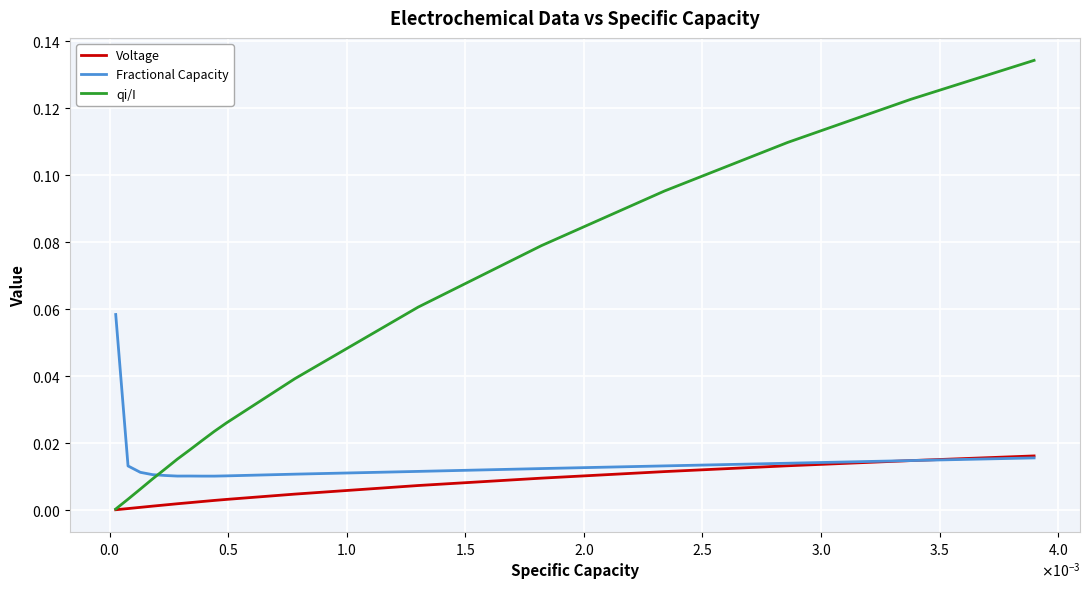

Reading right to left, extract all data points from this chart.

Voltage: 0.0	0.0	0.0	0.0	0.0	0.0	0.0	0.0	0.0	0.0	0.0	0.0	0.0	0.0	0.0	0.0	0.0
Fractional Capacity: 0.0	0.0	0.0	0.0	0.0	0.0	0.0	0.0	0.0	0.0	0.0	0.0	0.0	0.0	0.0	0.0	0.1
qi/I: 0.1	0.1	0.1	0.1	0.1	0.1	0.0	0.0	0.0	0.0	0.0	0.0	0.0	0.0	0.0	0.0	0.0